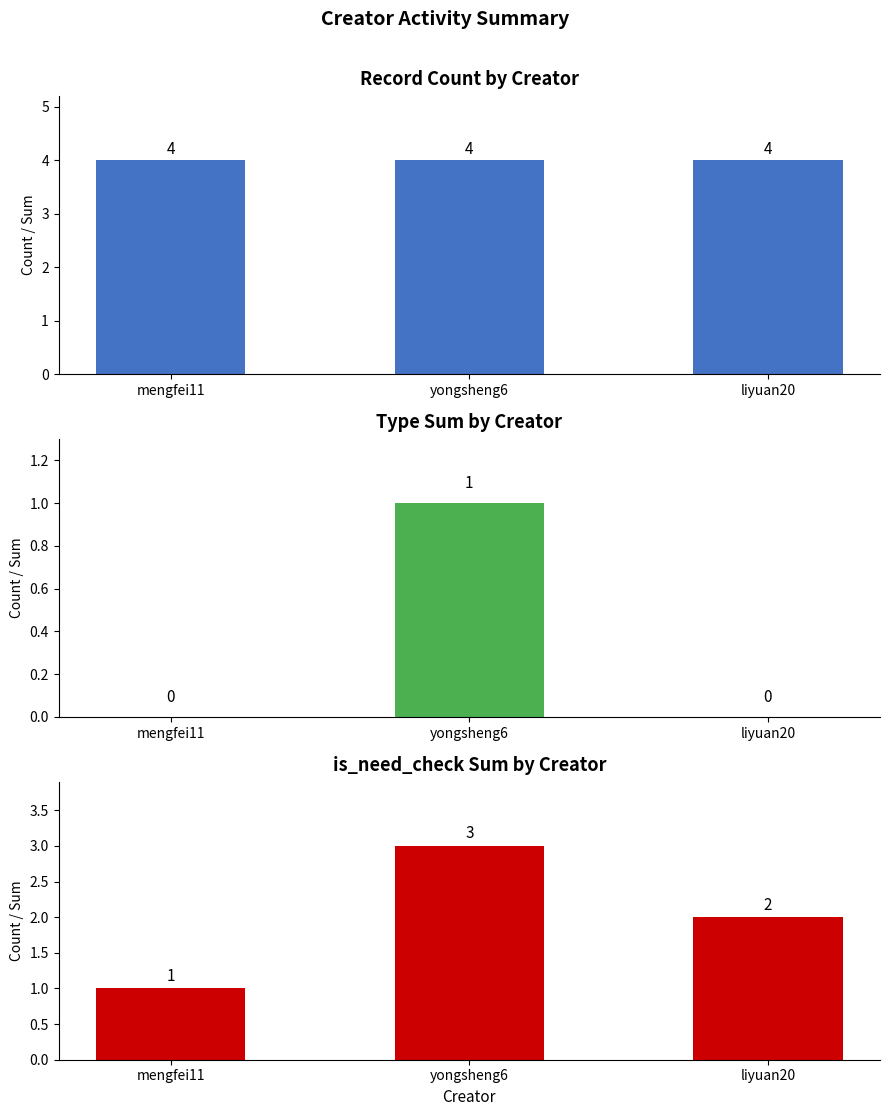

How many values in the is_need_check_sum series are below 2?

1